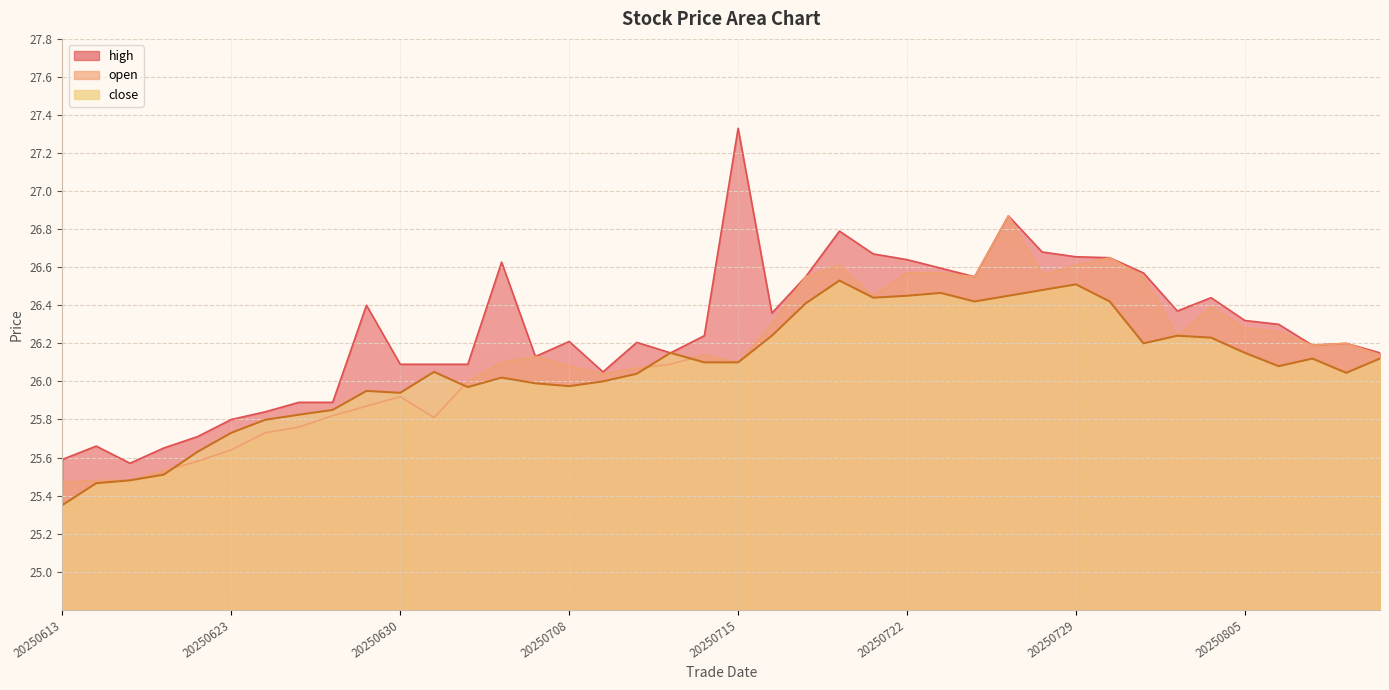

True or false: close and high intersect in this chart.

False